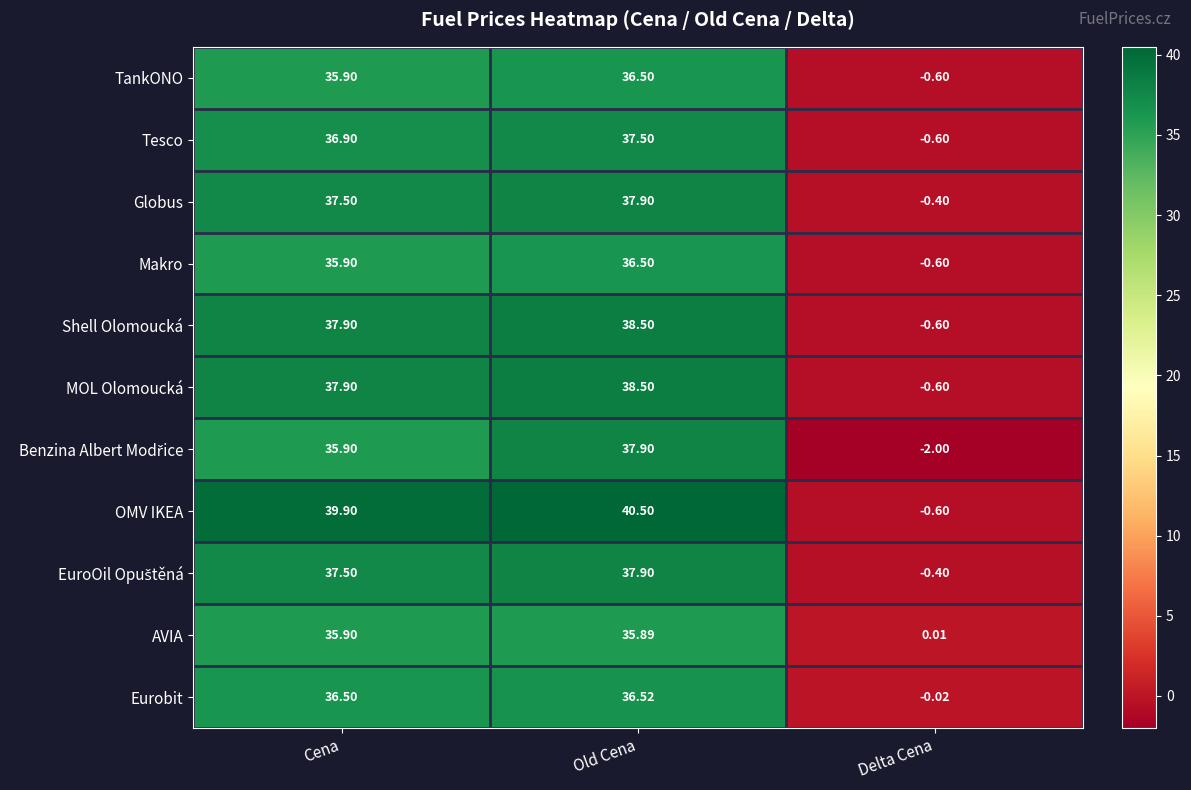

At which category is the sum across all series the highest?

Old Cena